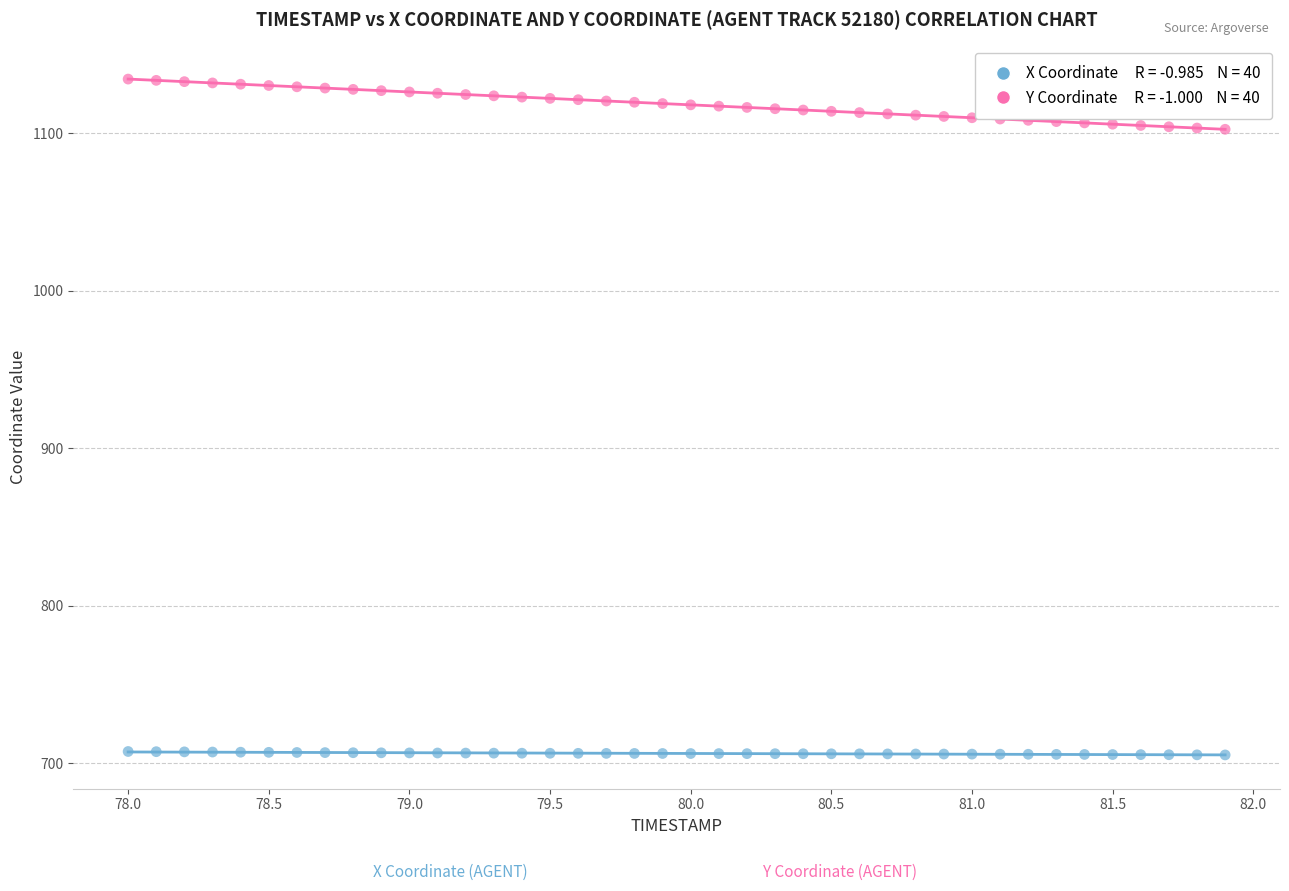

Across all data points, what is the range of X values (max minus min)?

3.9